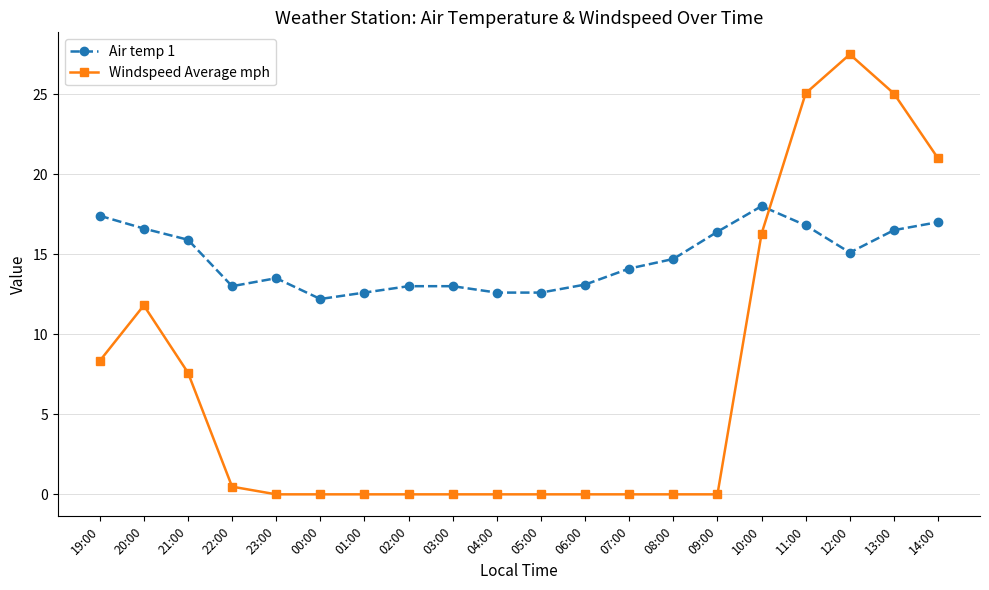

List the series in order of their overall mean, lowest first.

Windspeed Average mph, Air temp 1